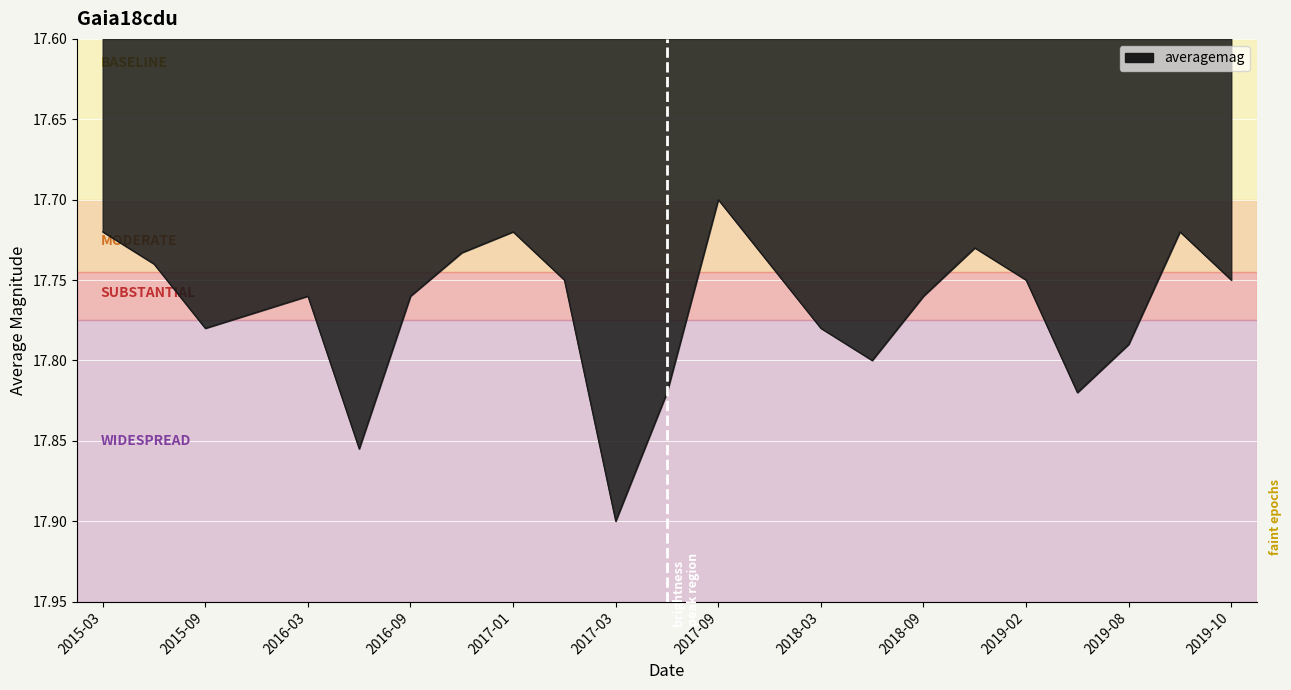

What is the label of the 23rd point from the left?

2019-10